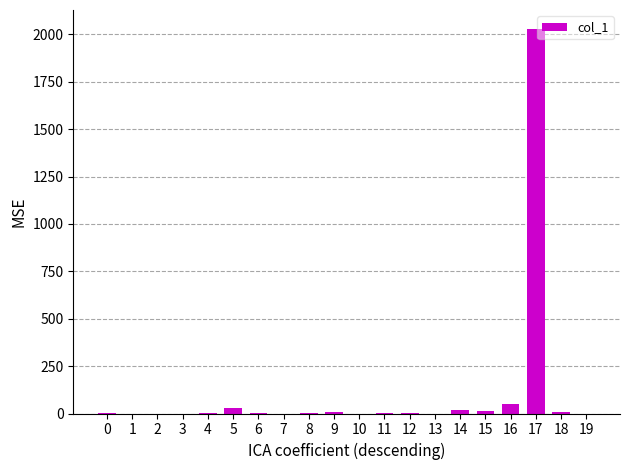

The value at 3 is 1151. True or false?

False